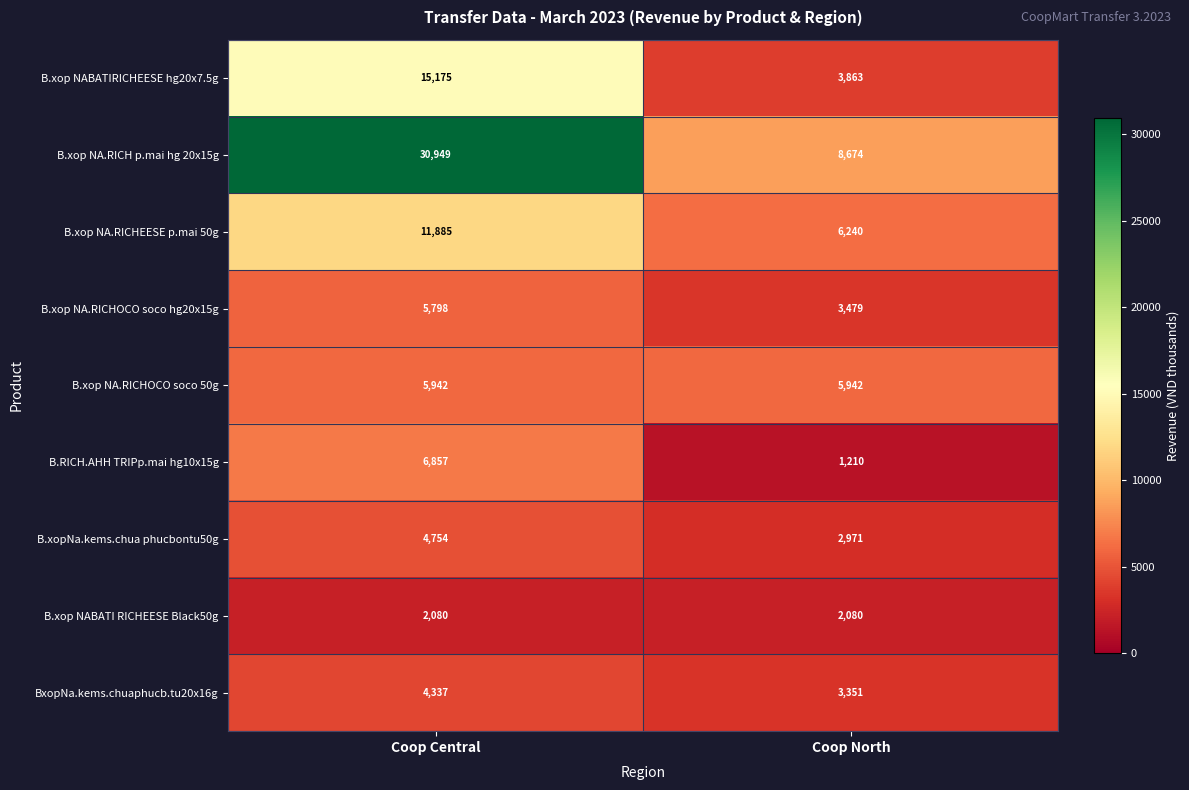

Where is B.xopNa.kems.chua phucbontu50g nearest to the value 3862?

Coop North